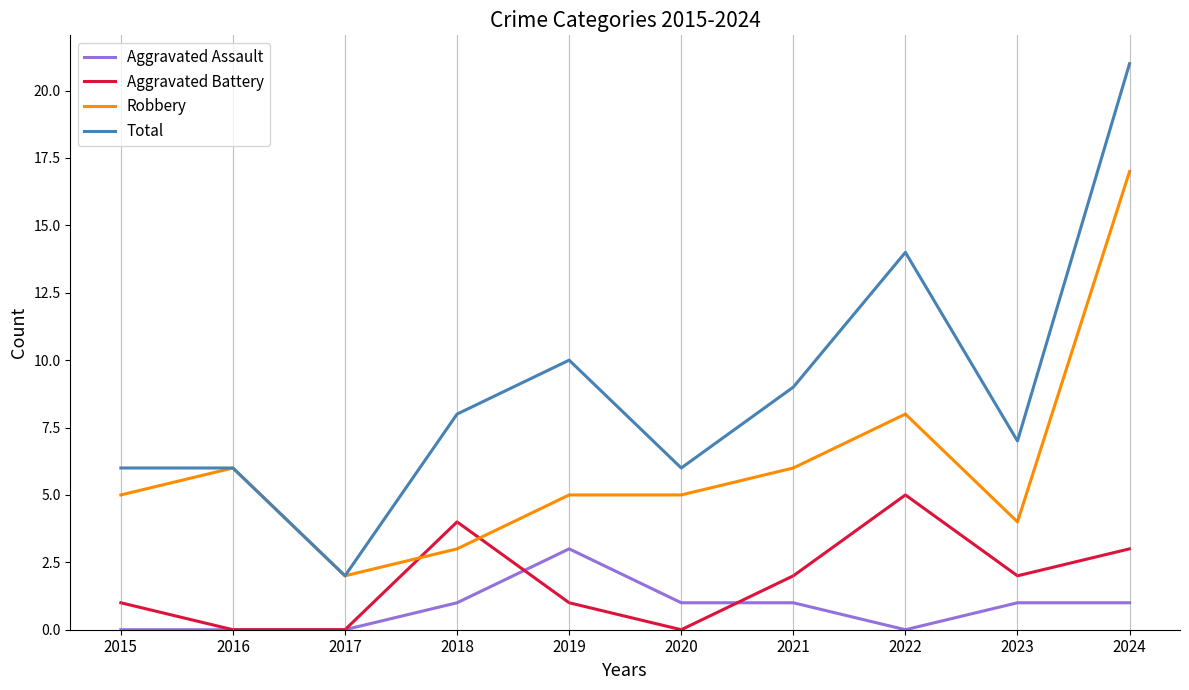

True or false: Robbery has a value of 2 at 2021.

False